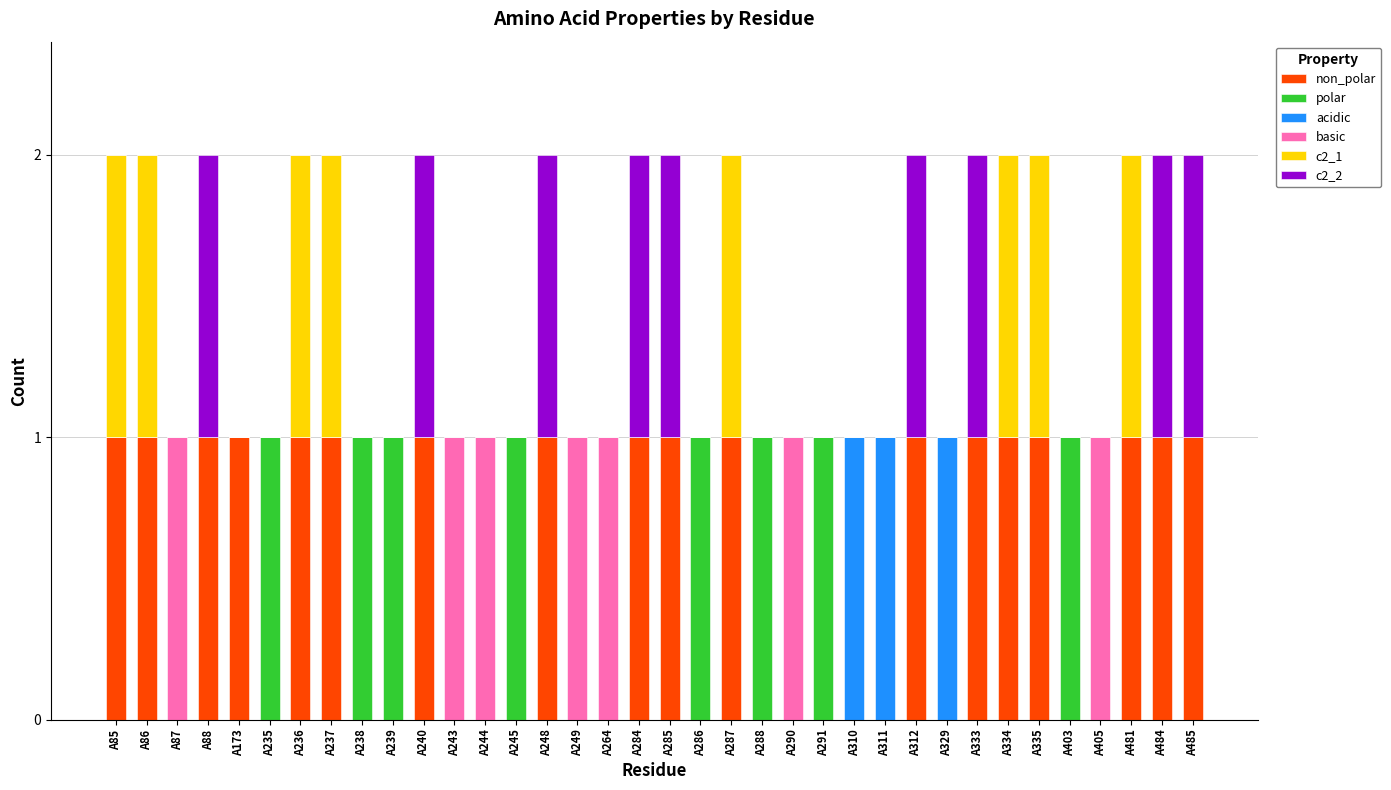

Rank the categories by c2_2 value from highest to lowest.

A88, A240, A248, A284, A285, A312, A333, A484, A485, A85, A86, A87, A173, A235, A236, A237, A238, A239, A243, A244, A245, A249, A264, A286, A287, A288, A290, A291, A310, A311, A329, A334, A335, A403, A405, A481